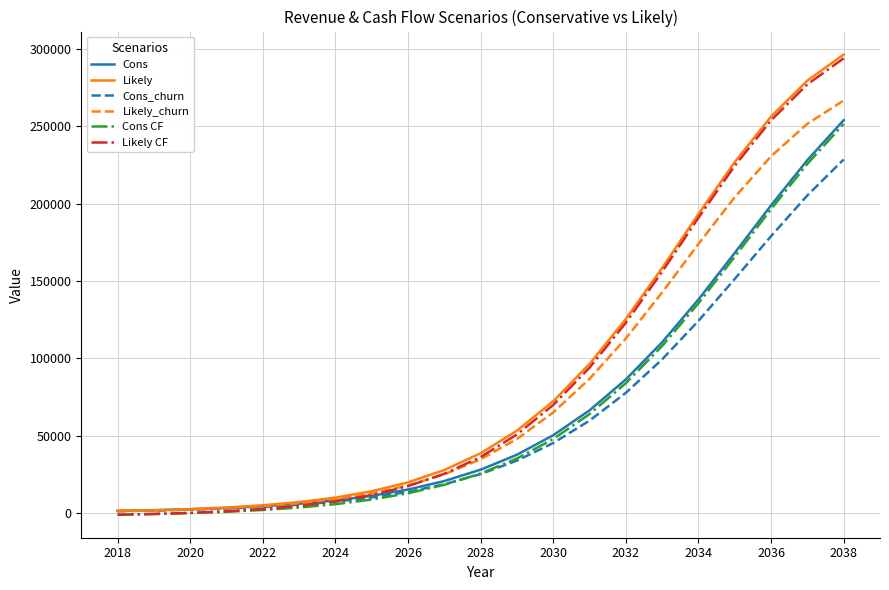

What is the highest value of the Likely CF series?

293841.9